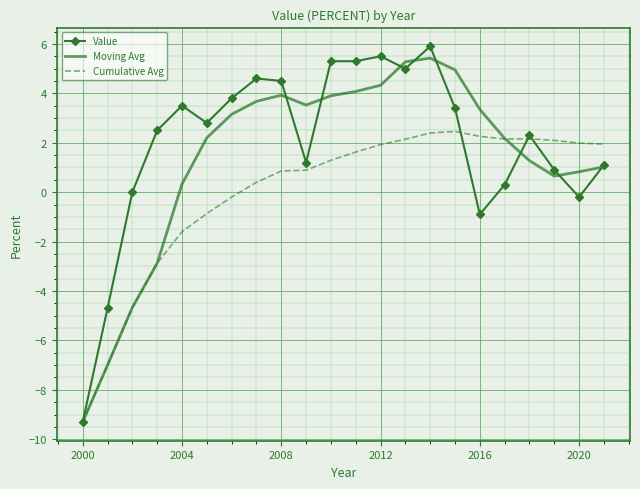

True or false: Cumulative Avg and Value intersect in this chart.

True